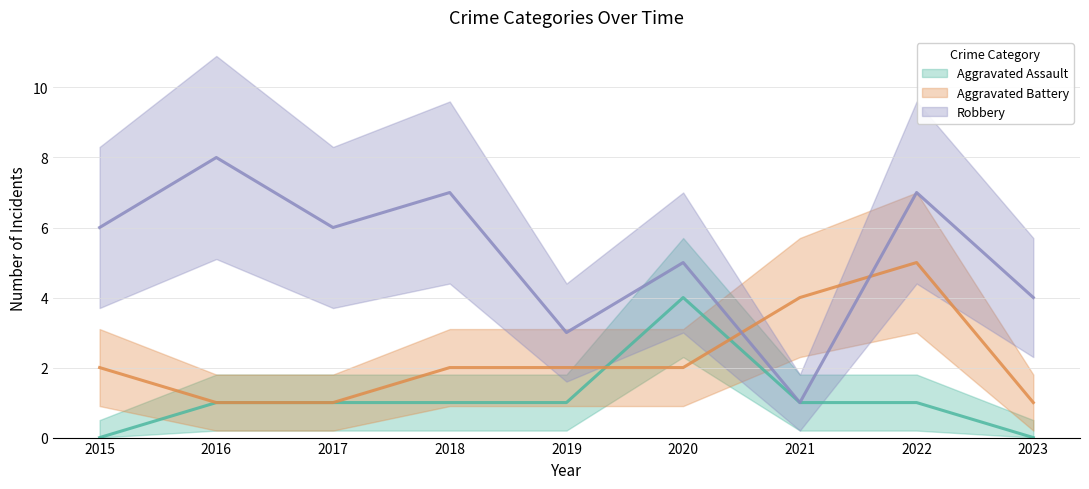

How many distinct data groups are displayed?

3